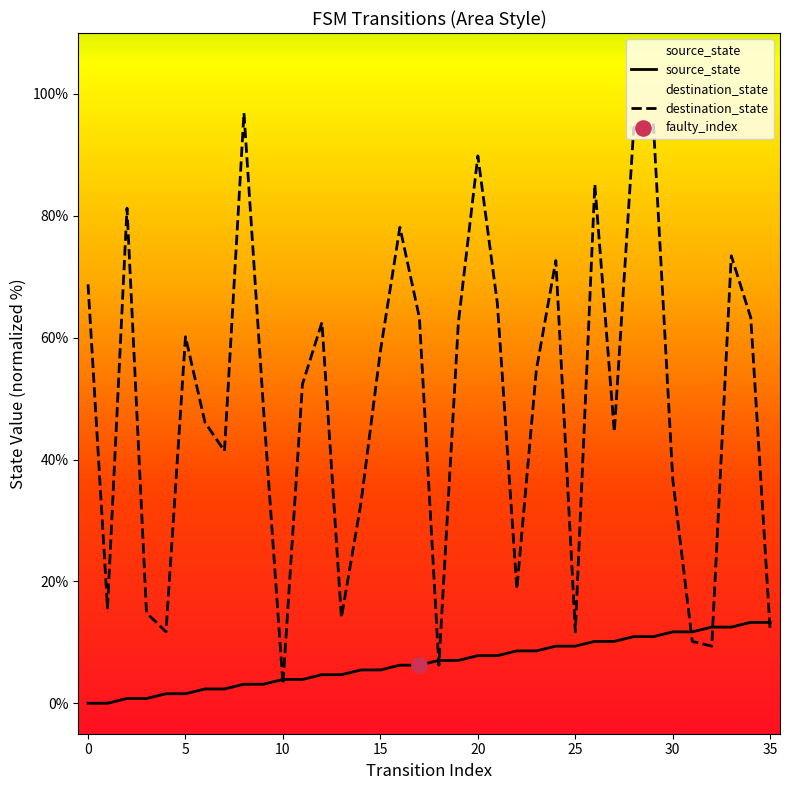

Which series has the largest total across all categories?

destination_state